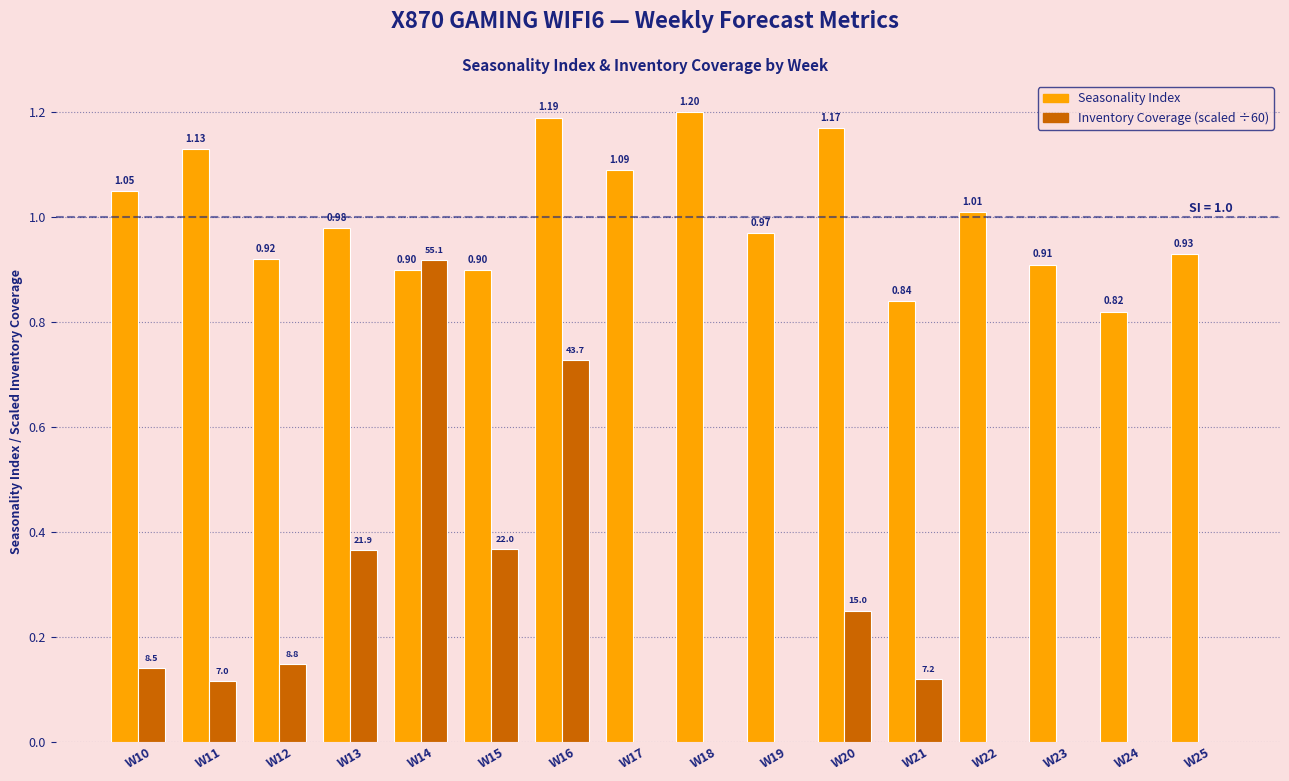

Count the number of categories in the chart.

16